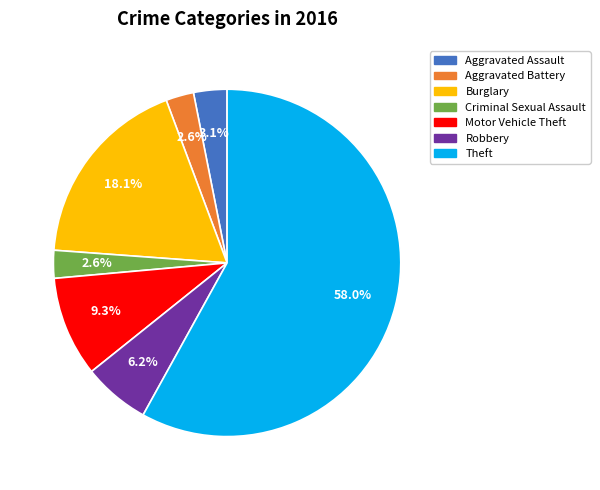

What portion of the pie excludes Motor Vehicle Theft?

90.7%